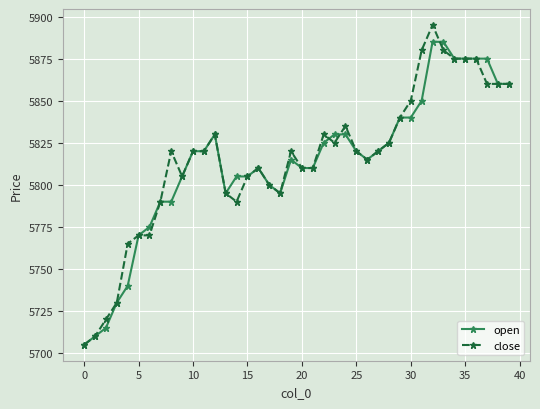

At how many categories does at least one series exceed 5806?

26